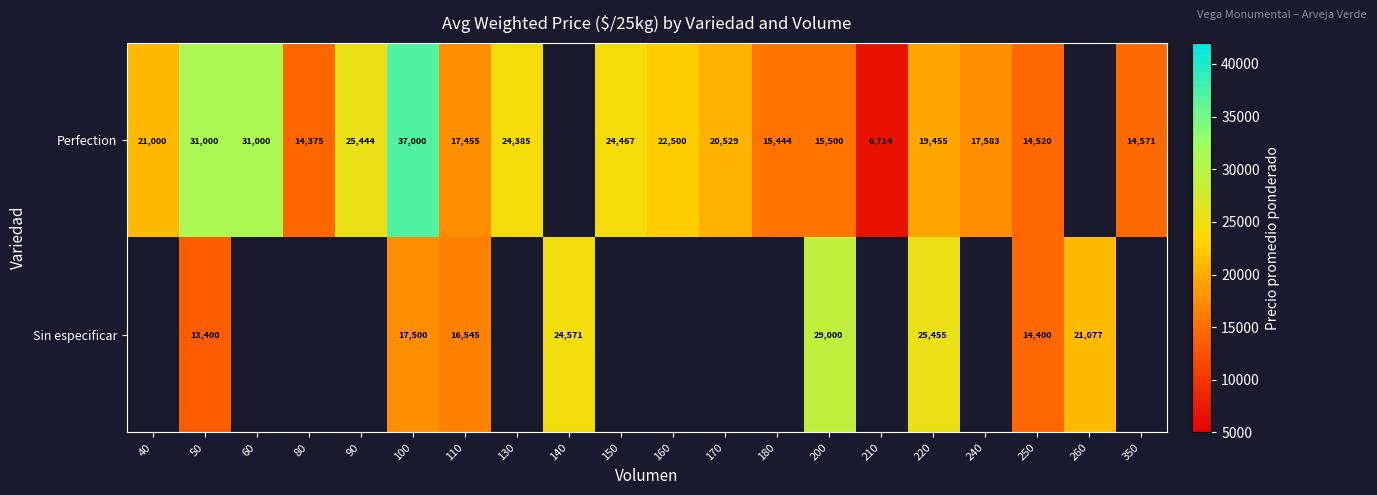

What is the spread (max minus min) of values at 50?

17600